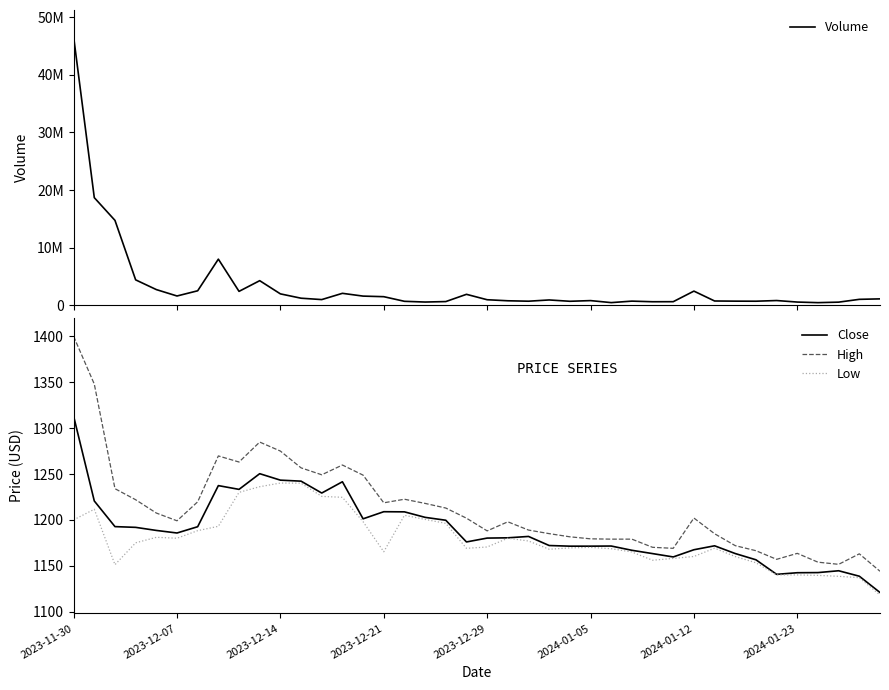

What is the maximum value for Low?

1240.2